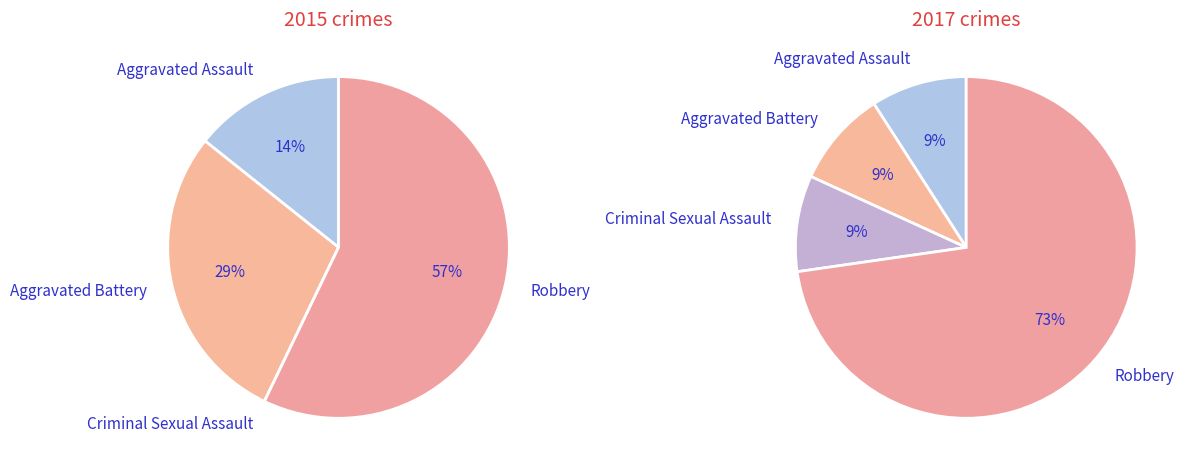

Which slice represents more than half of the pie?

Robbery